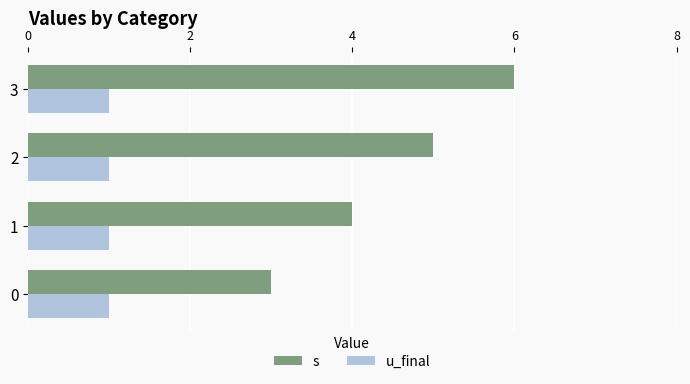

How many distinct data groups are displayed?

2